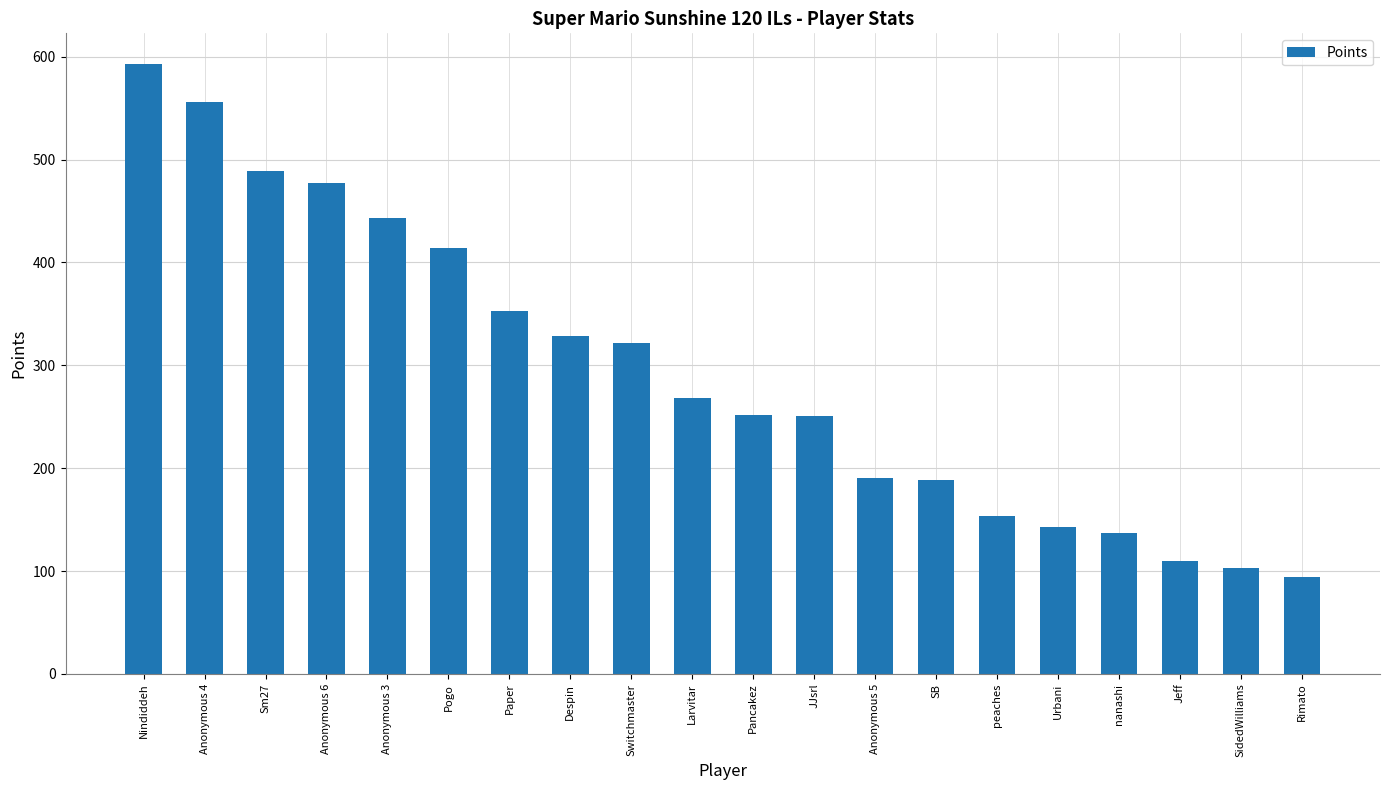

What is the difference between the second highest and second lowest values?

453